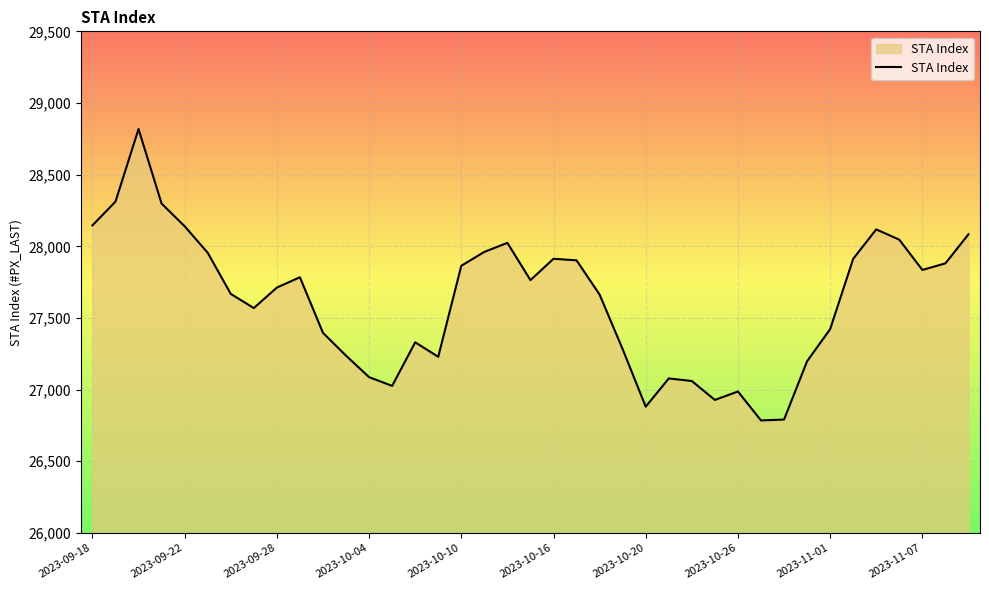

What is the smallest value displayed?

26785